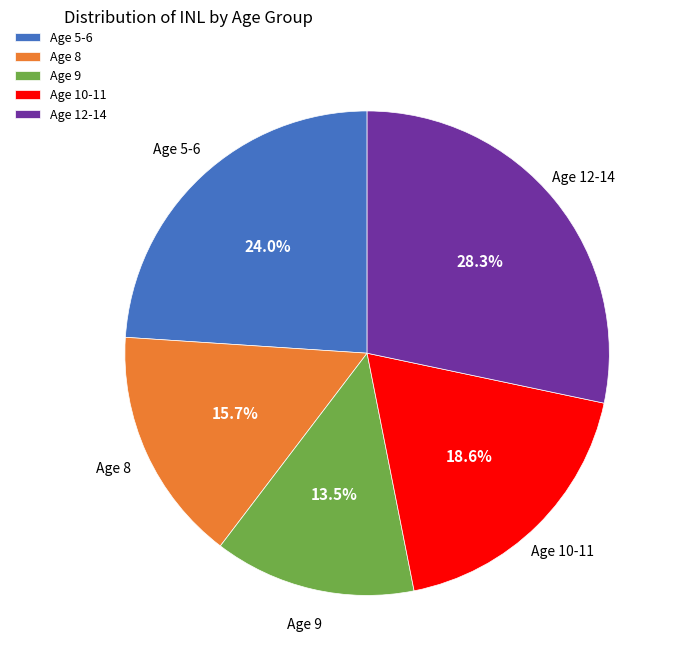

What is the smallest slice in the pie chart?

Age 9